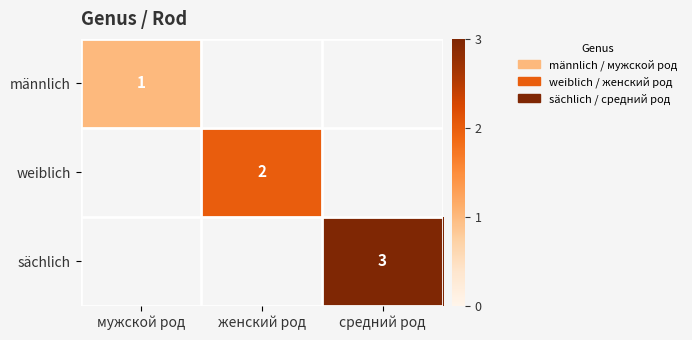

How many data points does each series have?

3